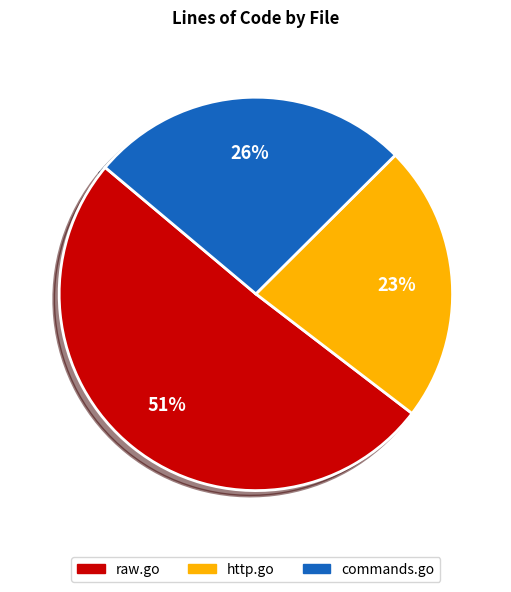

Is there any slice that represents more than half of the pie?

Yes